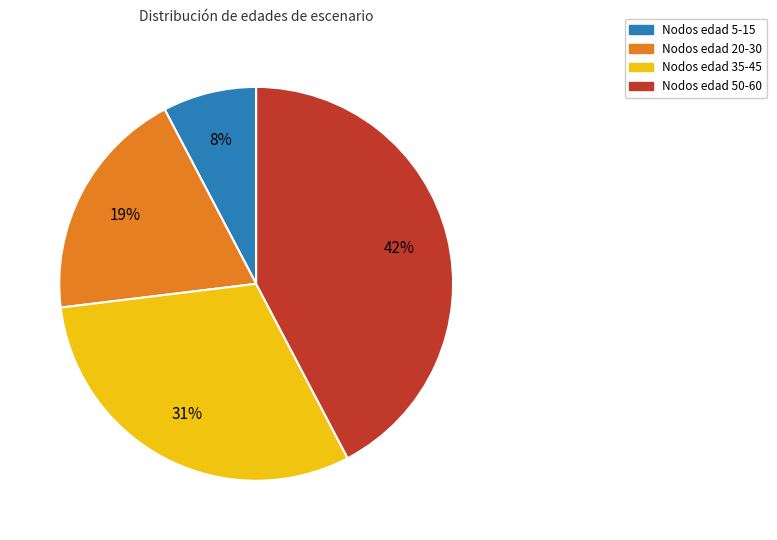

How many segments does this pie chart have?

4